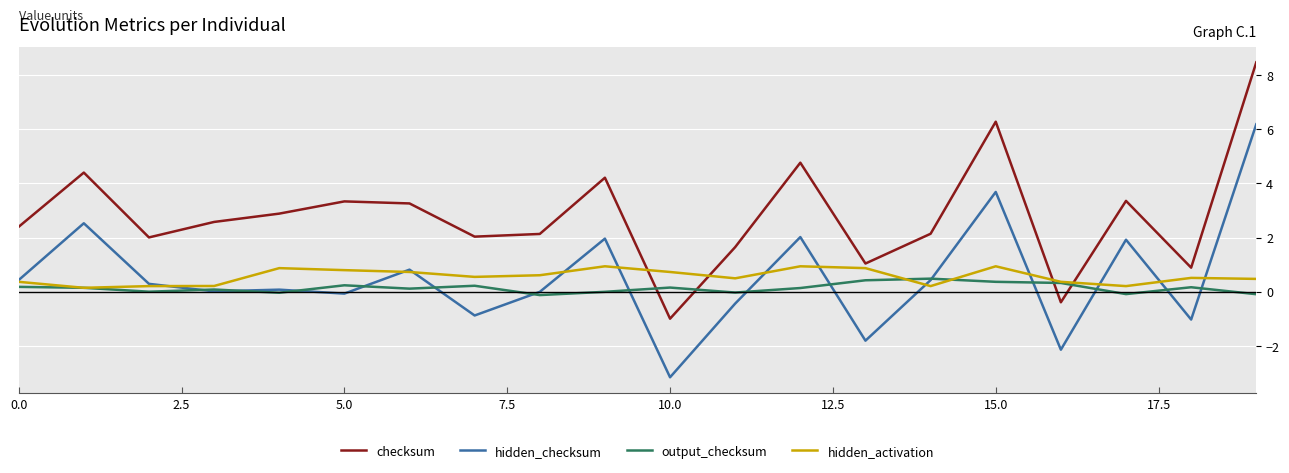

What is the highest value of the output_checksum series?

0.5